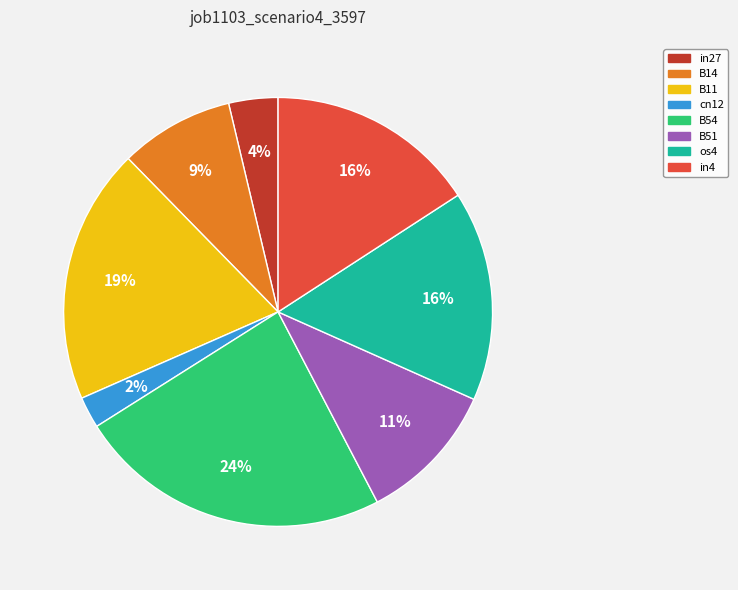

Which category has the biggest portion of the pie?

B54